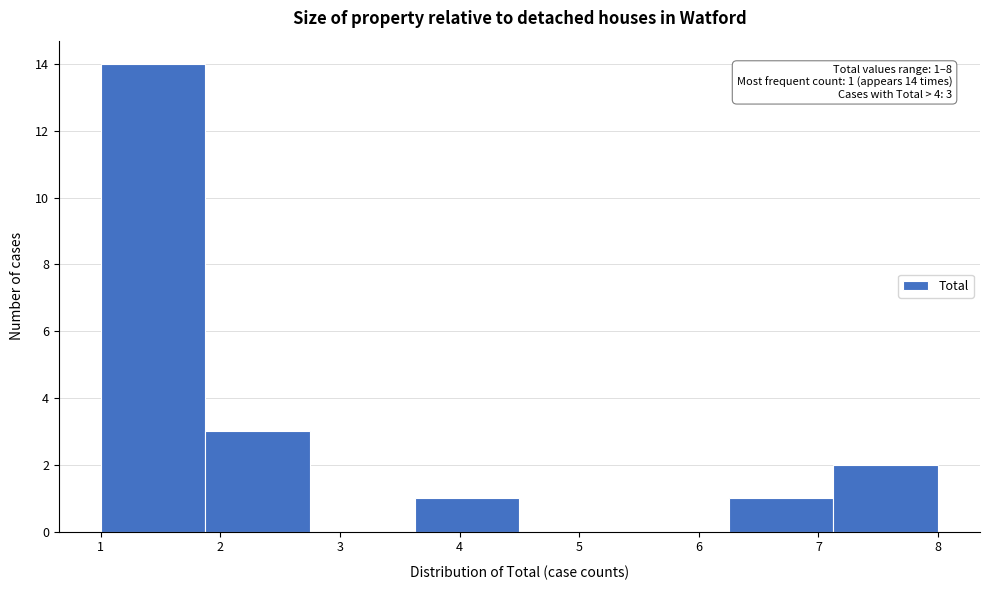

Over which range of the x-axis is the bar tallest?

1.0 to 1.9